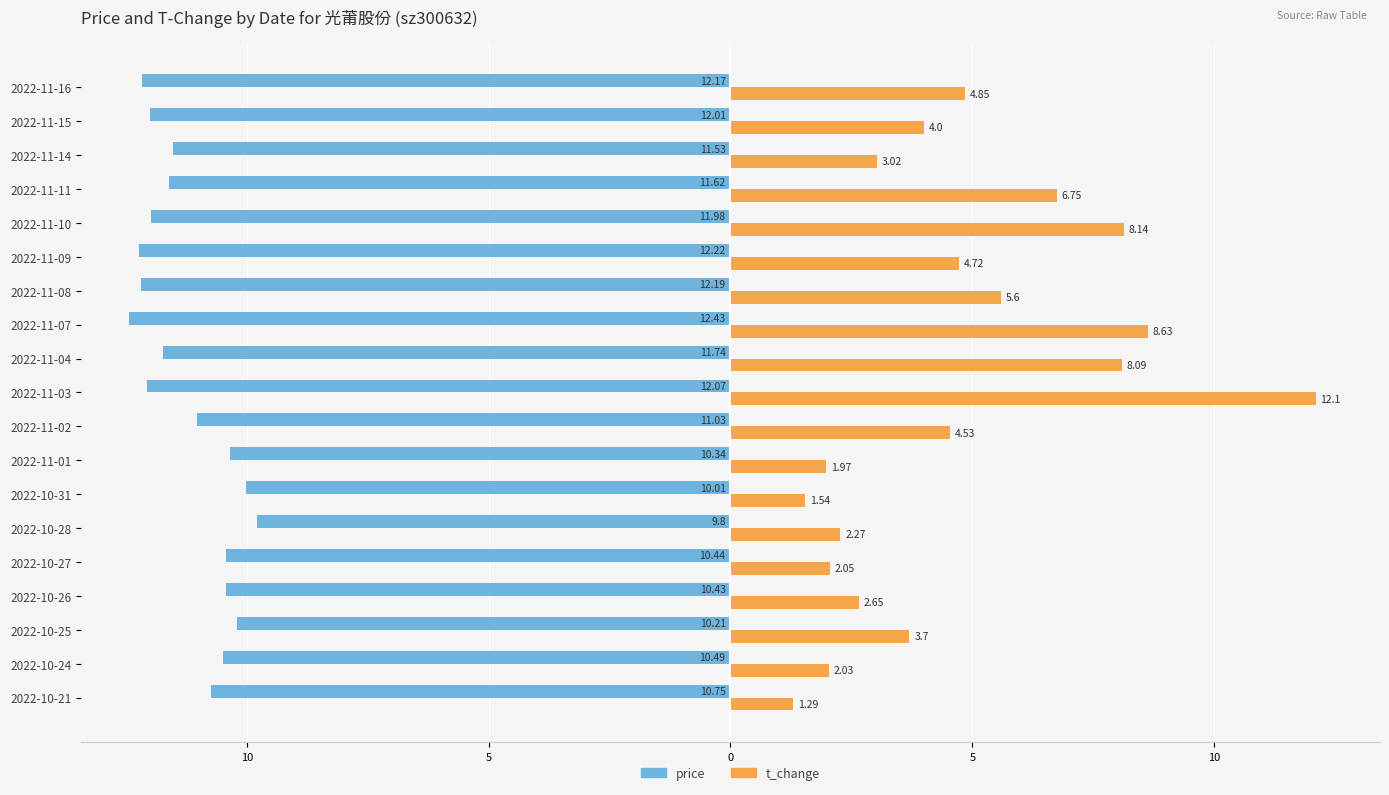

What are all the series names shown in the legend?

price, t_change